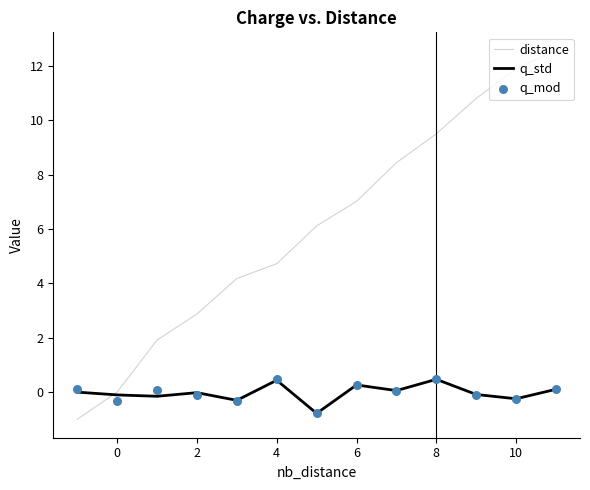

True or false: distance has a value of -7.3 at 0.

False